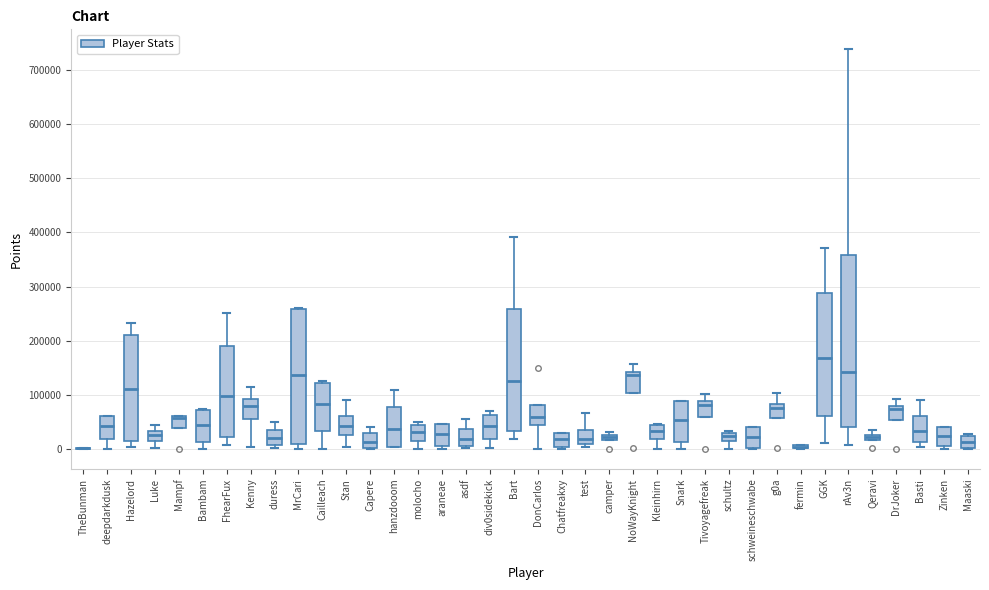

Where is the upper edge of the box for schultz on the y-axis? The values are not printed on the chart, so give them approximately, as read against the axis.

30000